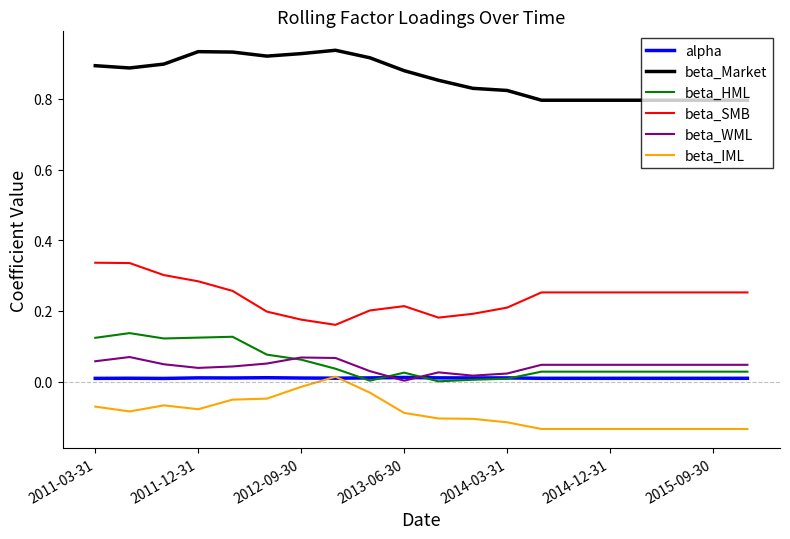

What are all the series names shown in the legend?

alpha, beta_Market, beta_HML, beta_SMB, beta_WML, beta_IML